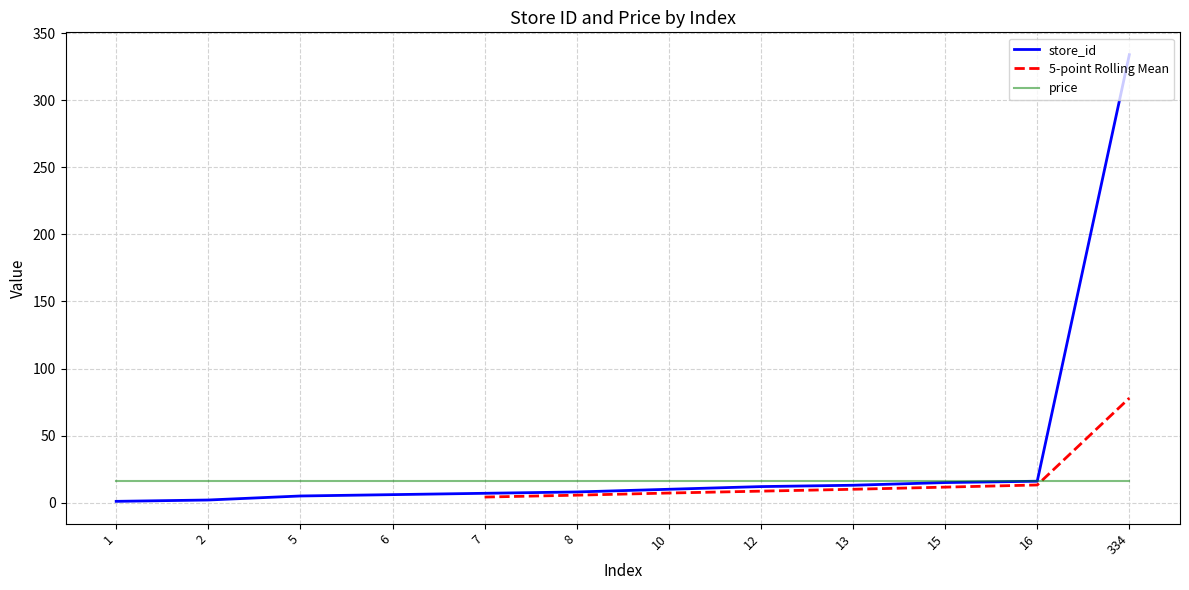

What is the highest value of the store_id series?

334.0